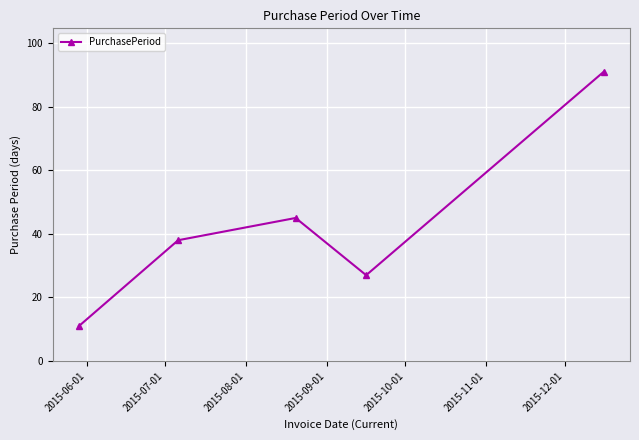

How many lines are shown in the chart?

1